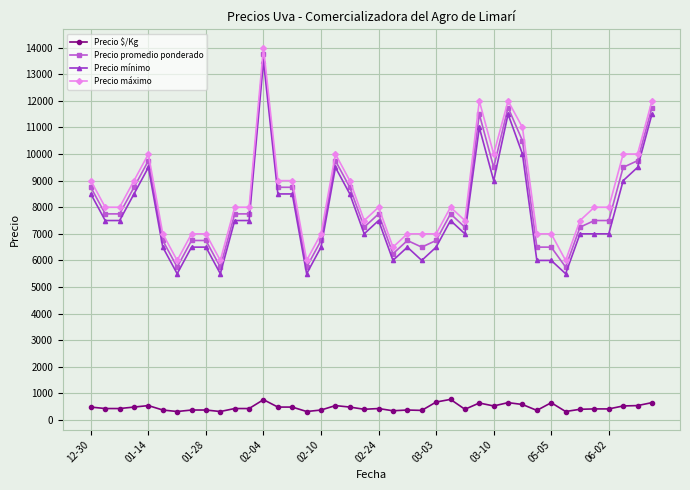

What is the sum of all Precio mínimo values?

311500